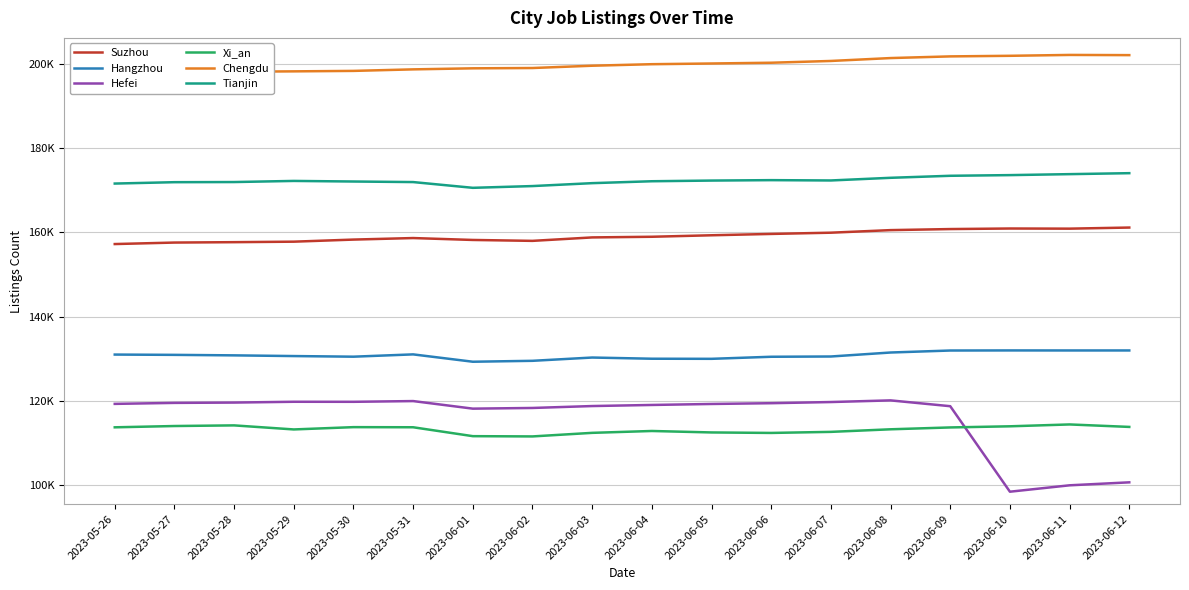

Reading right to left, extract all data points from this chart.

Suzhou: 2023-06-12=161161	2023-06-11=160900	2023-06-10=160934	2023-06-09=160802	2023-06-08=160552	2023-06-07=159942	2023-06-06=159648	2023-06-05=159330	2023-06-04=158977	2023-06-03=158821	2023-06-02=158003	2023-06-01=158220	2023-05-31=158671	2023-05-30=158308	2023-05-29=157812	2023-05-28=157695	2023-05-27=157601	2023-05-26=157247
Hangzhou: 2023-06-12=132012	2023-06-11=132011	2023-06-10=132019	2023-06-09=131998	2023-06-08=131525	2023-06-07=130580	2023-06-06=130517	2023-06-05=130028	2023-06-04=130051	2023-06-03=130334	2023-06-02=129556	2023-06-01=129338	2023-05-31=131081	2023-05-30=130536	2023-05-29=130683	2023-05-28=130849	2023-05-27=130967	2023-05-26=131037
Hefei: 2023-06-12=100735	2023-06-11=100031	2023-06-10=98513	2023-06-09=118792	2023-06-08=120171	2023-06-07=119779	2023-06-06=119505	2023-06-05=119321	2023-06-04=119086	2023-06-03=118828	2023-06-02=118375	2023-06-01=118211	2023-05-31=120008	2023-05-30=119833	2023-05-29=119843	2023-05-28=119654	2023-05-27=119577	2023-05-26=119342
Xi_an: 2023-06-12=113879	2023-06-11=114465	2023-06-10=114025	2023-06-09=113755	2023-06-08=113315	2023-06-07=112704	2023-06-06=112452	2023-06-05=112568	2023-06-04=112914	2023-06-03=112471	2023-06-02=111624	2023-06-01=111686	2023-05-31=113797	2023-05-30=113825	2023-05-29=113280	2023-05-28=114242	2023-05-27=114091	2023-05-26=113784
Chengdu: 2023-06-12=202052	2023-06-11=202100	2023-06-10=201893	2023-06-09=201753	2023-06-08=201357	2023-06-07=200670	2023-06-06=200250	2023-06-05=200069	2023-06-04=199903	2023-06-03=199541	2023-06-02=198997	2023-06-01=198924	2023-05-31=198676	2023-05-30=198314	2023-05-29=198205	2023-05-28=198116	2023-05-27=198073	2023-05-26=197840
Tianjin: 2023-06-12=174058	2023-06-11=173827	2023-06-10=173597	2023-06-09=173438	2023-06-08=172959	2023-06-07=172328	2023-06-06=172404	2023-06-05=172304	2023-06-04=172143	2023-06-03=171690	2023-06-02=170999	2023-06-01=170584	2023-05-31=171947	2023-05-30=172080	2023-05-29=172219	2023-05-28=171953	2023-05-27=171920	2023-05-26=171594